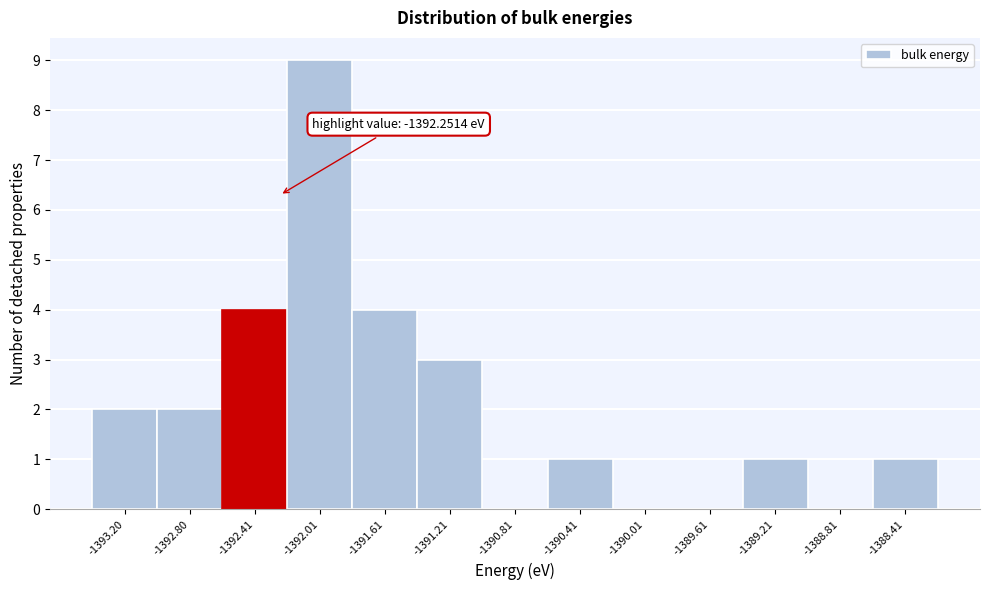

Which range on the x-axis has the tallest bar?

-1392.2 to -1391.8